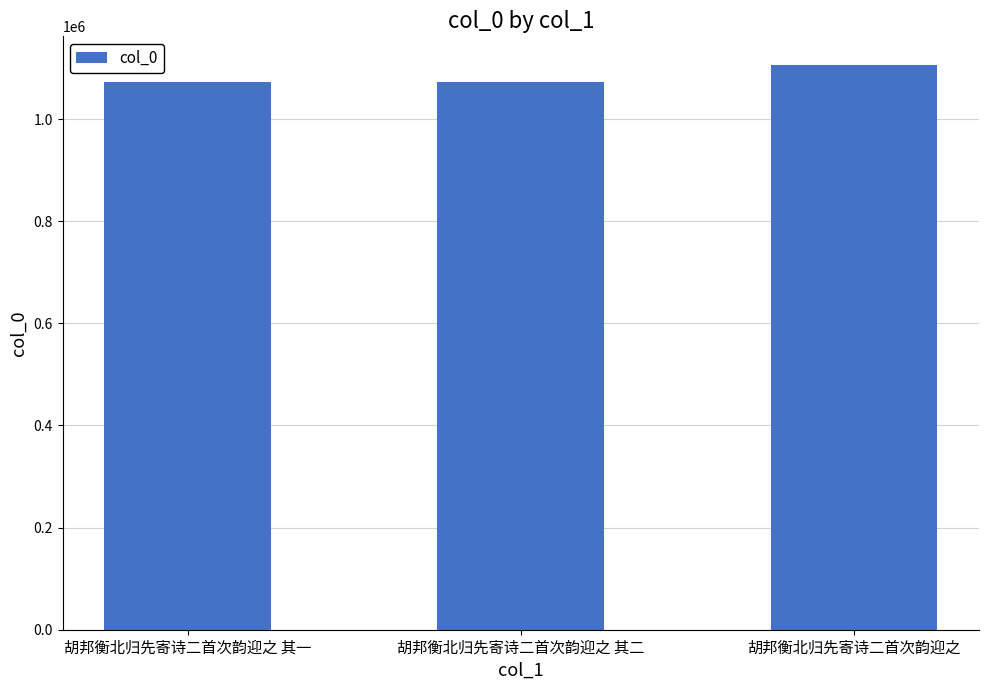

What is the value of the 2nd bar from the left?

1072863